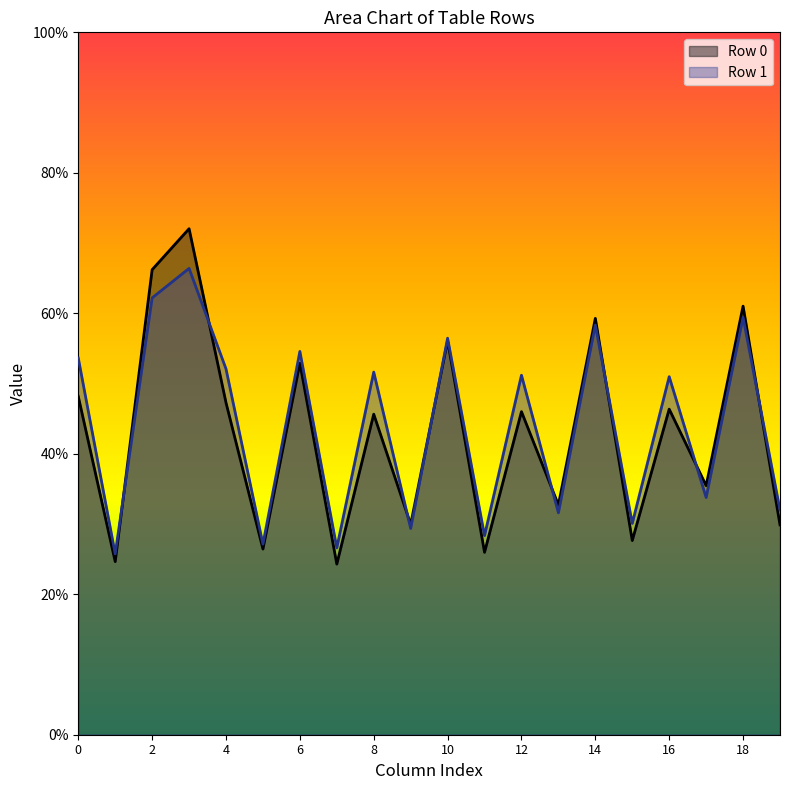

At which label does col_4 first exceed 52?

Row 1